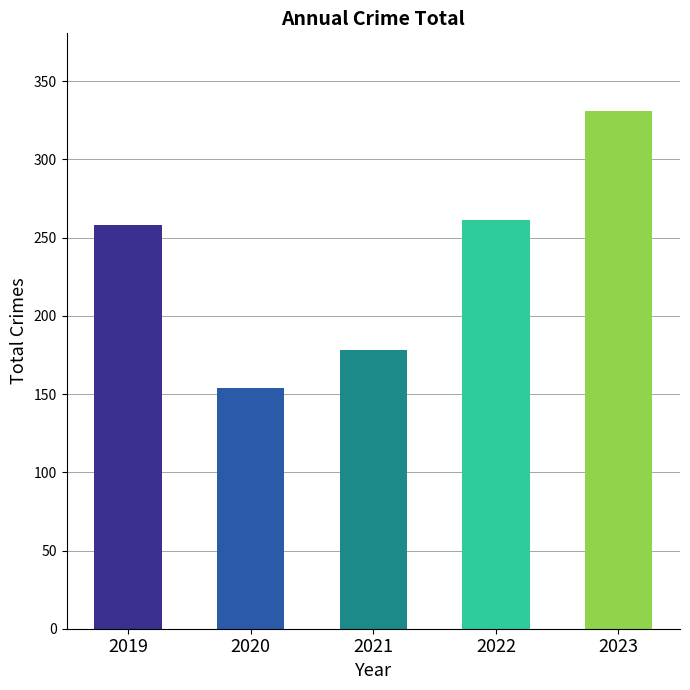

What is the value of the 2nd bar from the left?

154